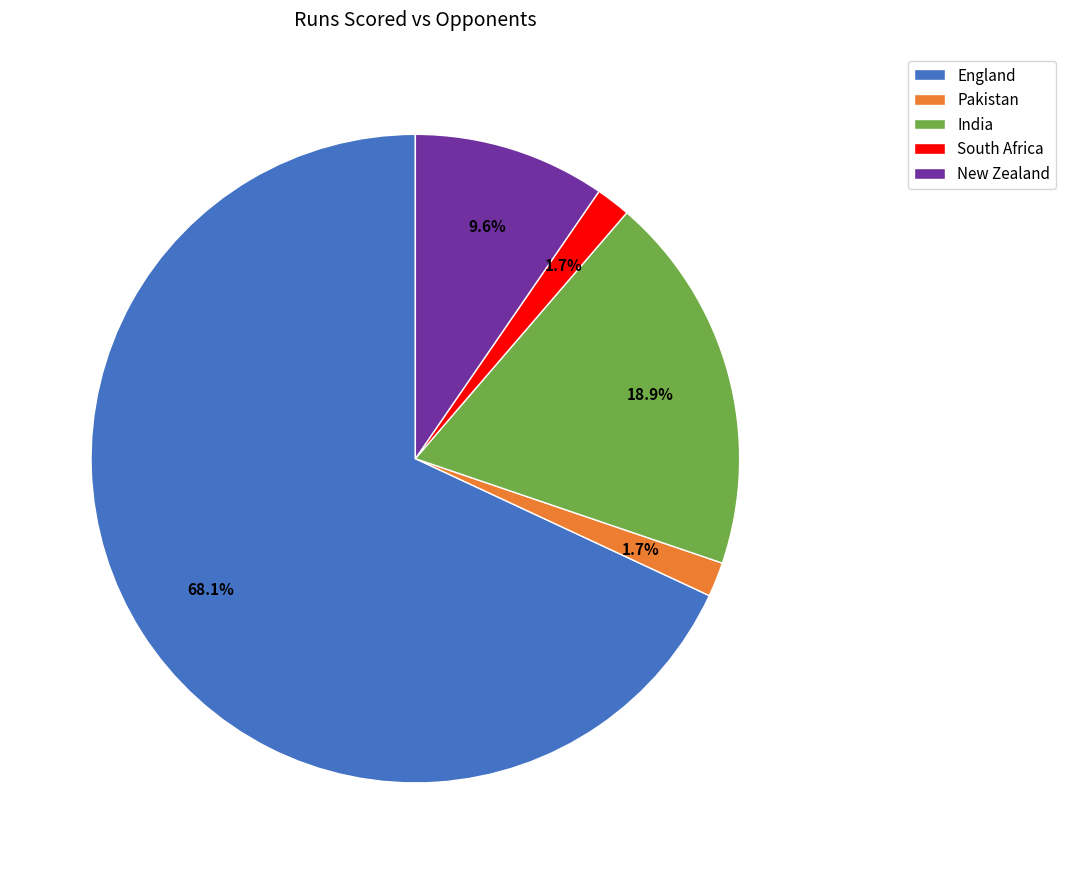

The India slice represents 29% of the pie. True or false?

False